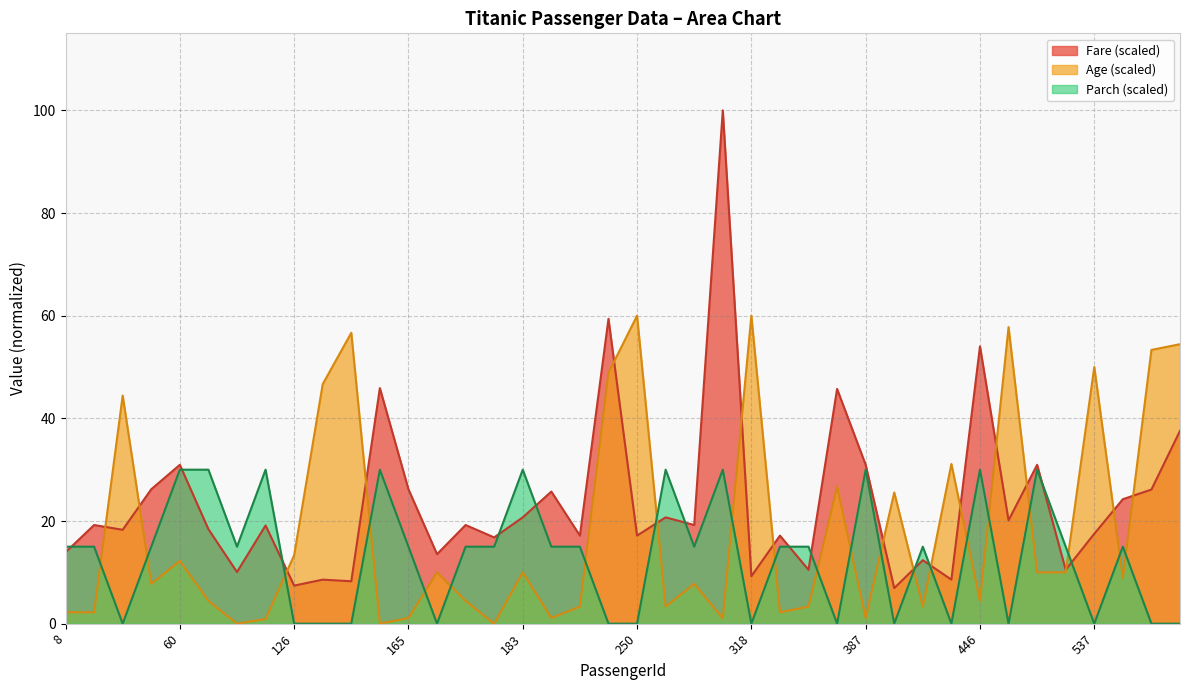

How many data points in Age are less than 8?

20